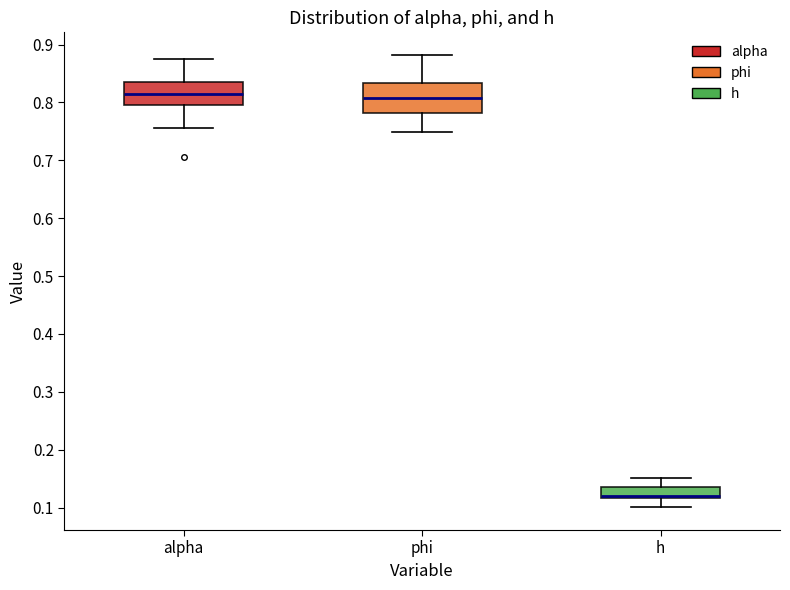

Reading left to right, read every box against the y-axis: the position of its median line, the range the box covers, and the ends of its whiskers. The values are not printed on the chart, so give them approximately, as read against the axis.

alpha: median 0.81, box 0.79 to 0.84, whiskers 0.76 to 0.87
phi: median 0.81, box 0.78 to 0.83, whiskers 0.75 to 0.88
h: median 0.12 (drawn on the box's lower edge), box 0.12 to 0.14, whiskers 0.10 to 0.15